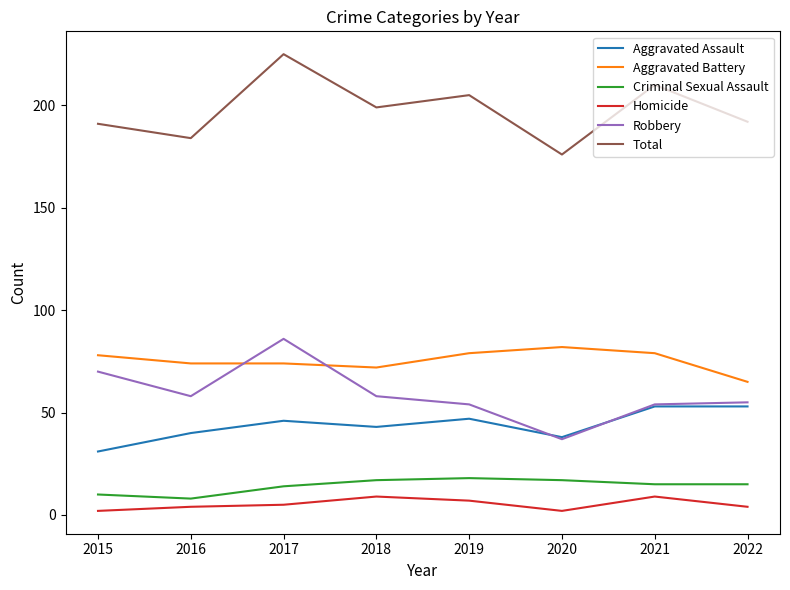

Count the Criminal Sexual Assault values in the range 14 to 17.

5